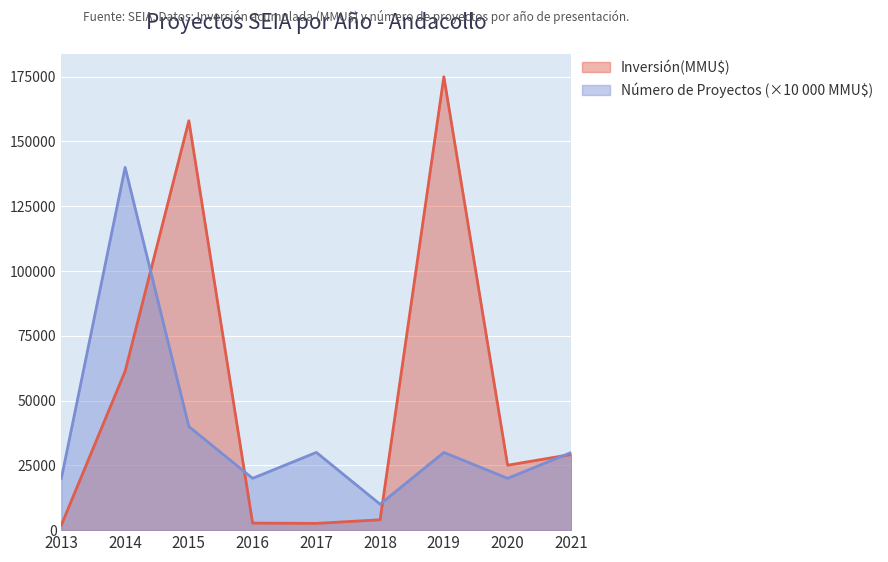

How many interior local peaks does the Número de Proyectos series have?

3